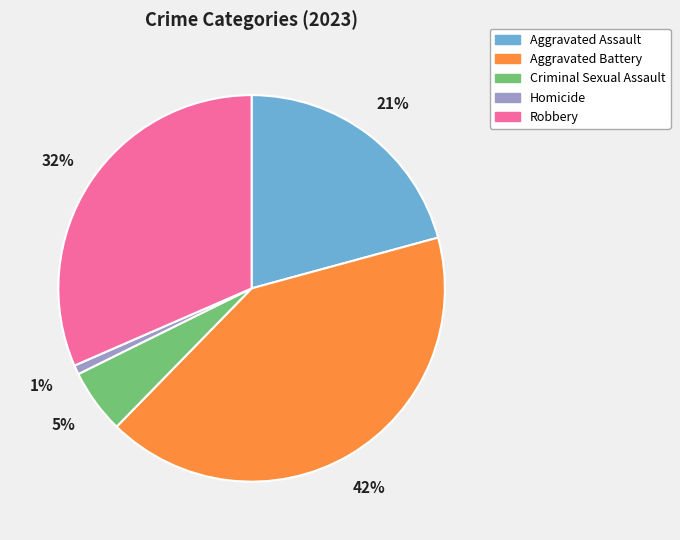

Rank the categories by value from lowest to highest.

Homicide, Criminal Sexual Assault, Aggravated Assault, Robbery, Aggravated Battery